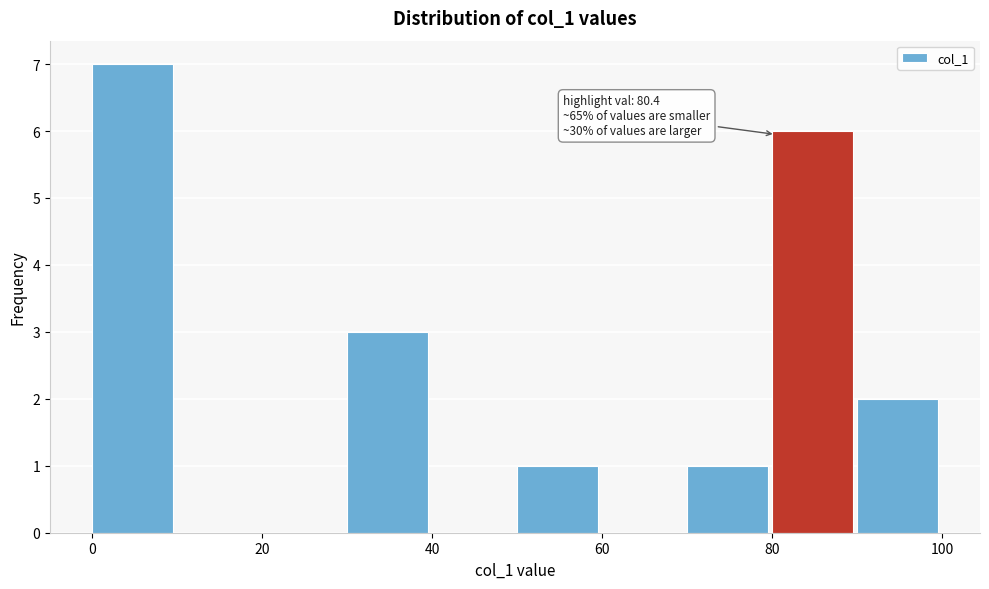

Over which range of the x-axis is the bar tallest?

0 to 10